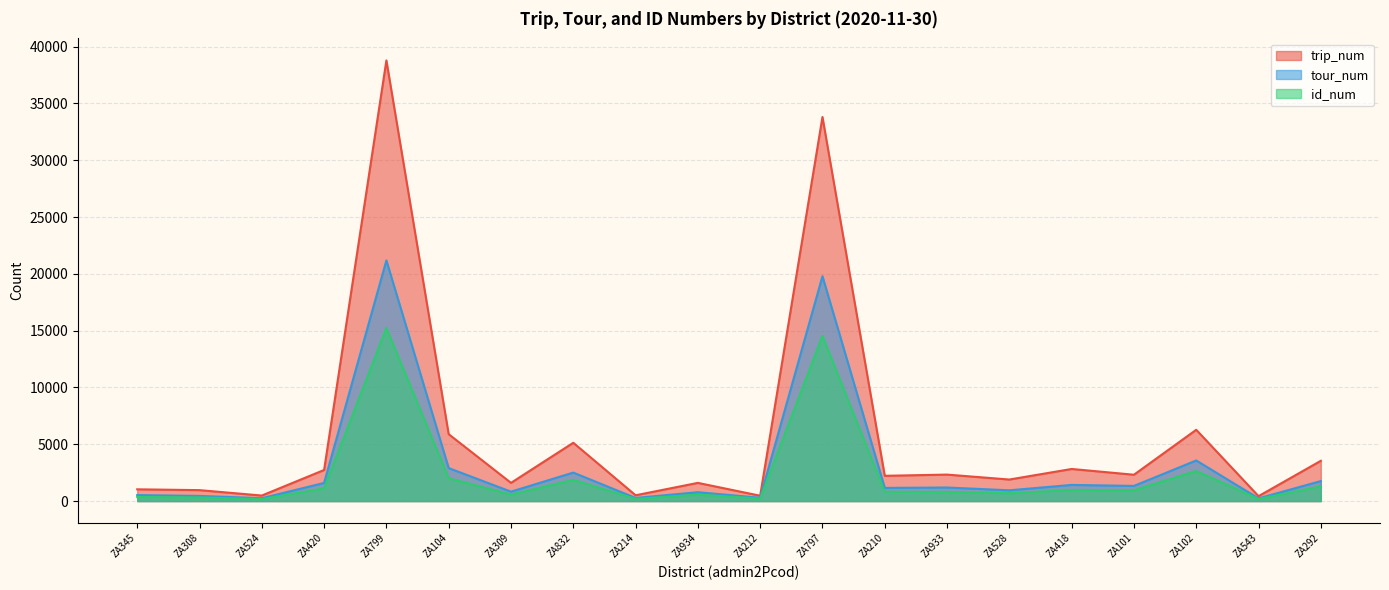

Does the chart have visible grid lines?

Yes